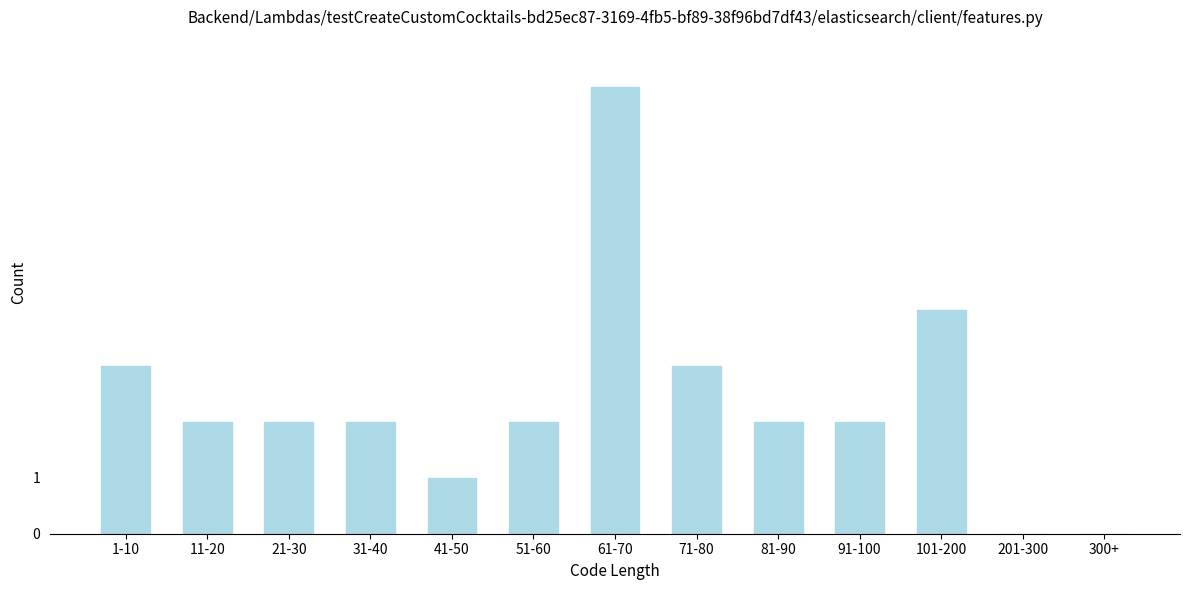

Reading left to right, transcribe all the data shown in this chart.

1-10=3	11-20=2	21-30=2	31-40=2	41-50=1	51-60=2	61-70=8	71-80=3	81-90=2	91-100=2	101-200=4	201-300=0	300+=0